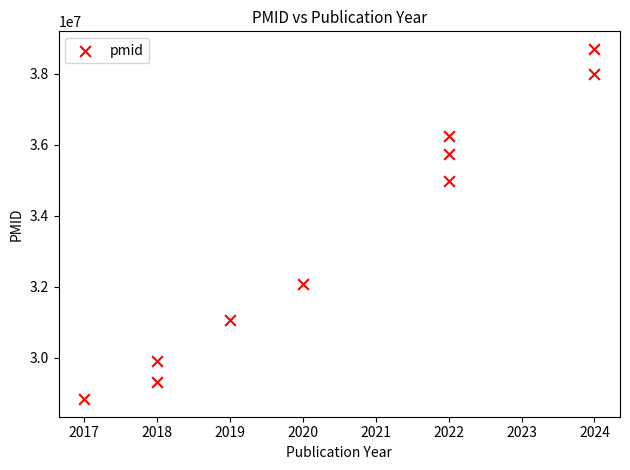

What Y value in the scatter plot is closest to 33765733?

34965585